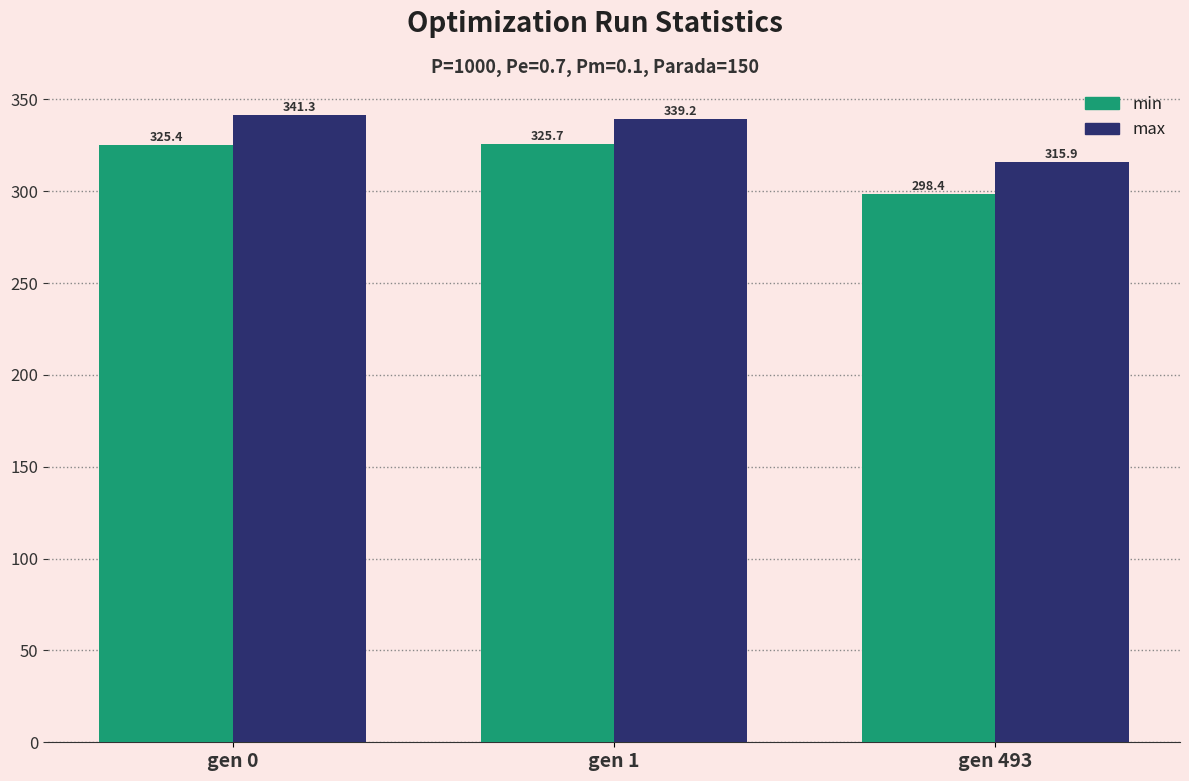

What is the spread (max minus min) of values at gen 493?

17.5